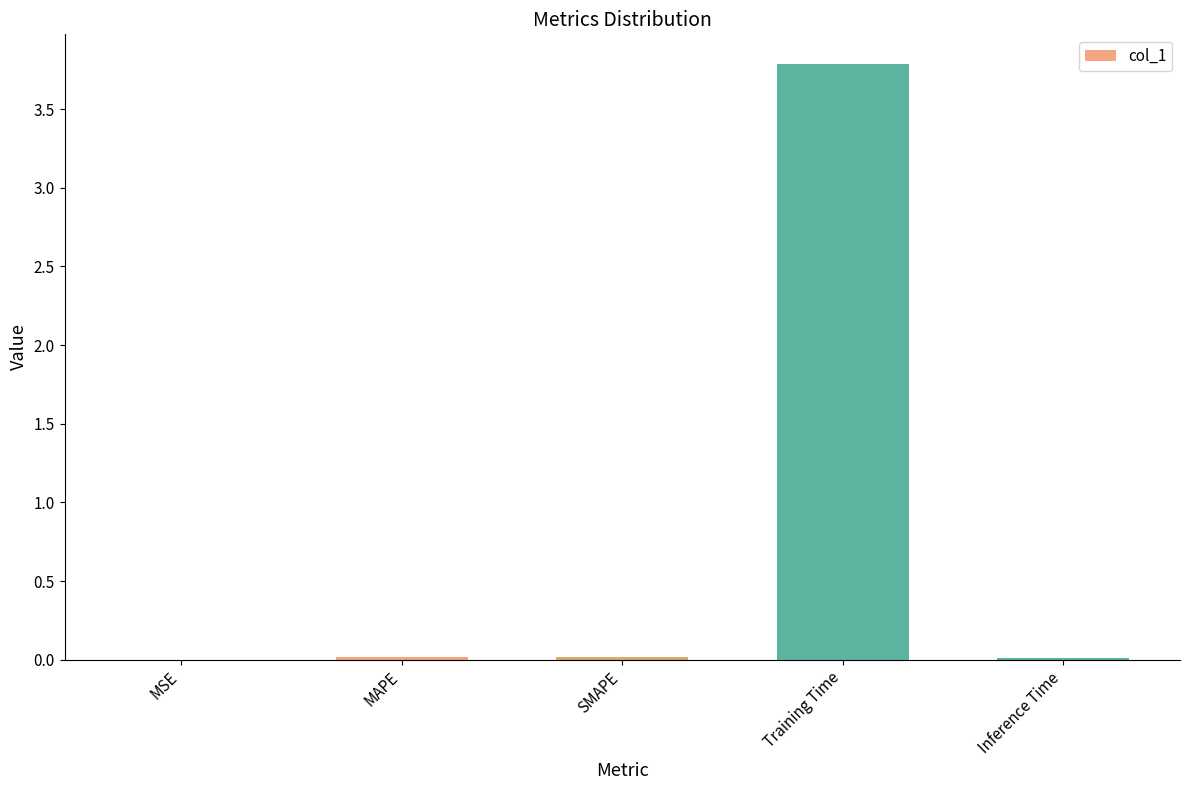

Which category has the highest value across all series?

Training Time